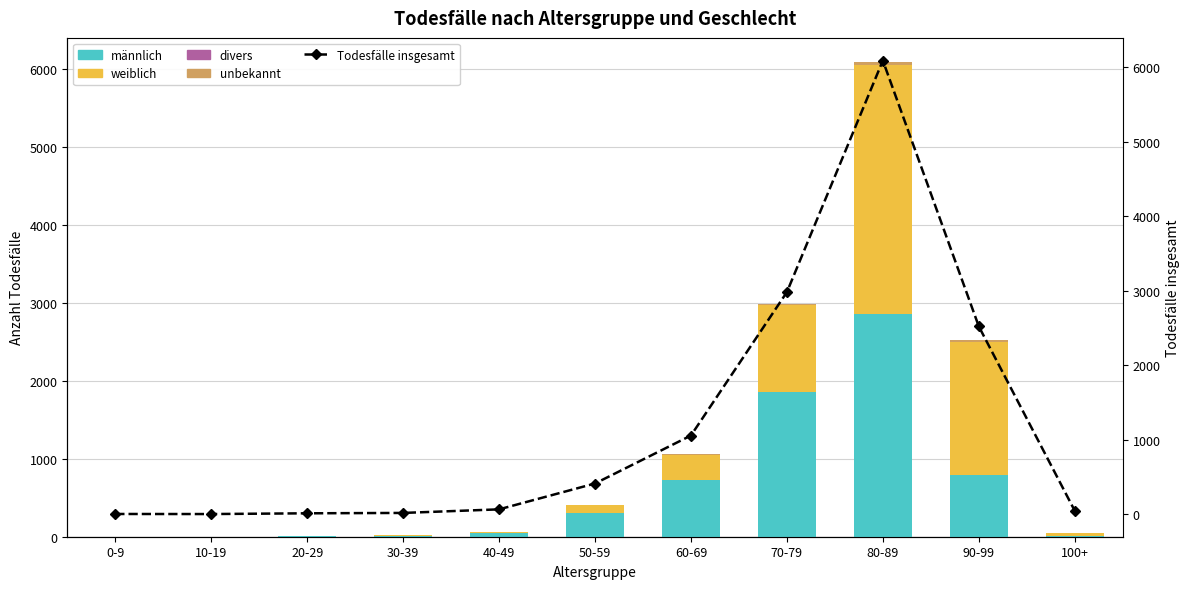

Is the value of weiblich at 90-99 greater than the value of divers at 0-9?

Yes